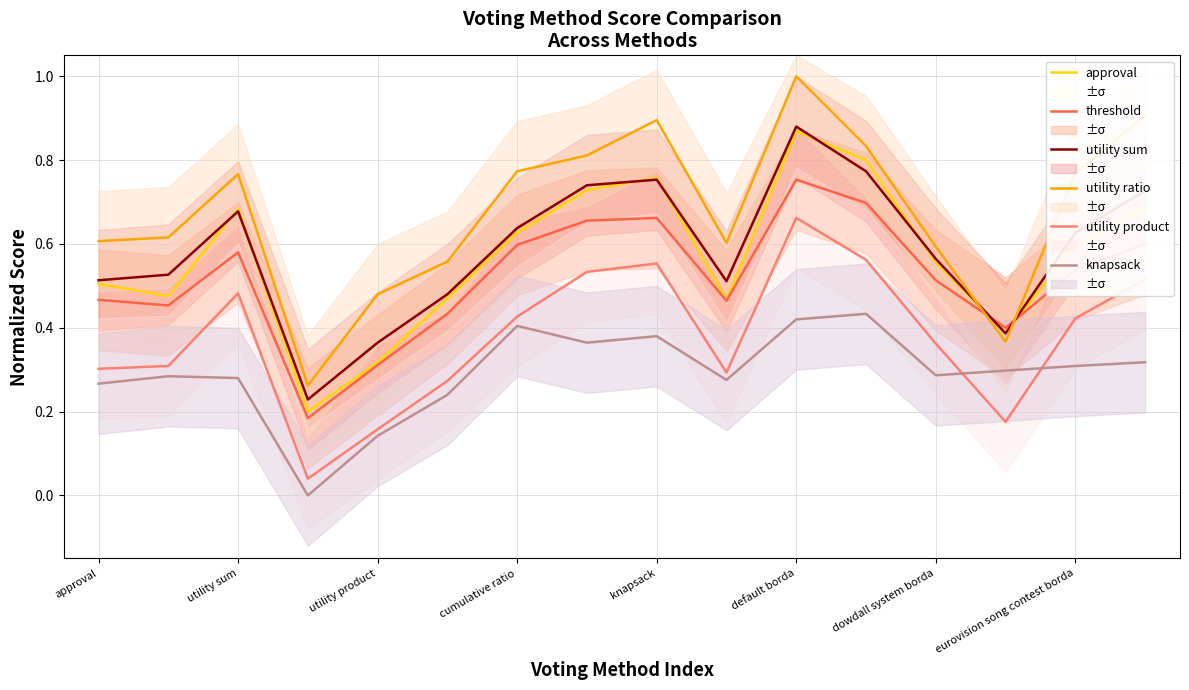

At how many categories does at least one series exceed 0?

16